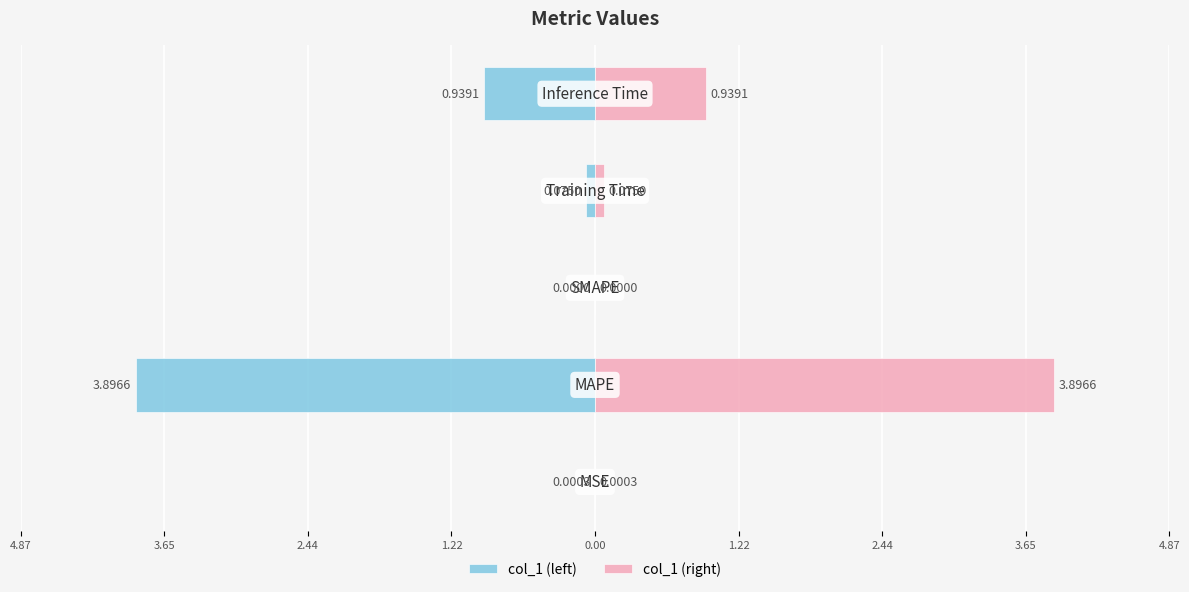

At how many categories does at least one series exceed 0?

4